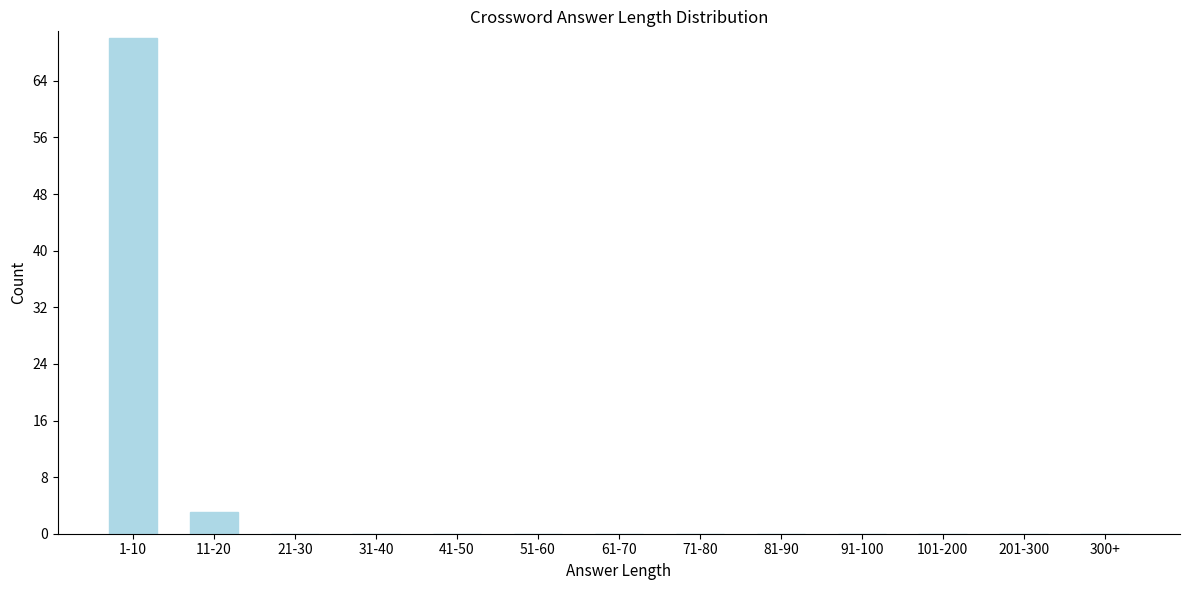

Reading left to right, list all the values displayed in this chart.

1-10=70	11-20=3	21-30=0	31-40=0	41-50=0	51-60=0	61-70=0	71-80=0	81-90=0	91-100=0	101-200=0	201-300=0	300+=0